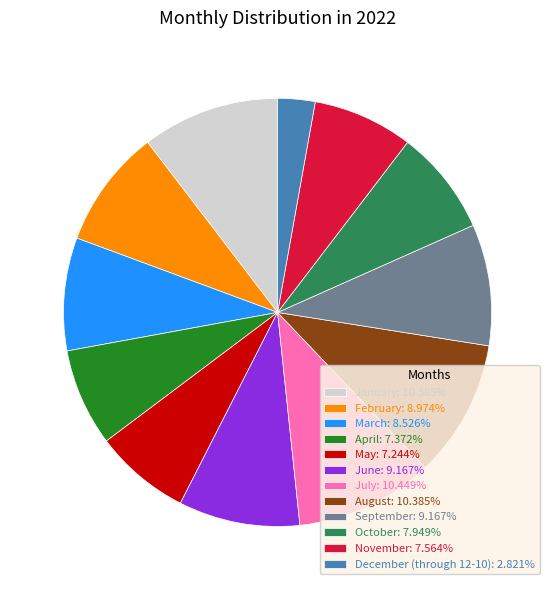

Is May the majority of the pie?

No